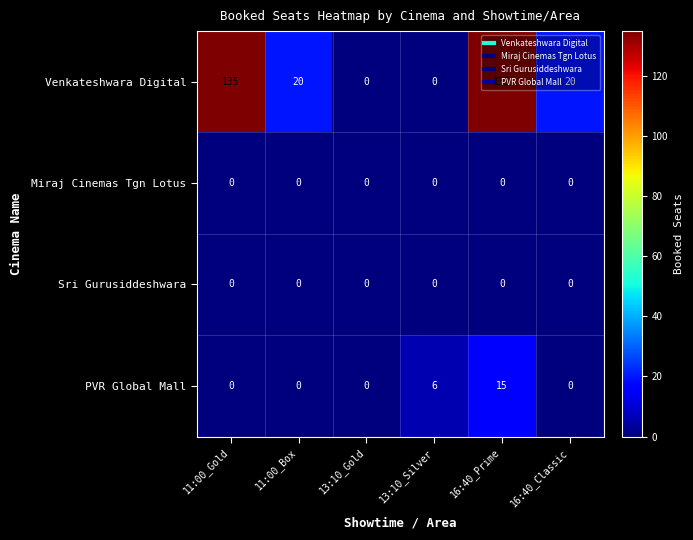

At which category is the sum across all series the highest?

16:40_Prime